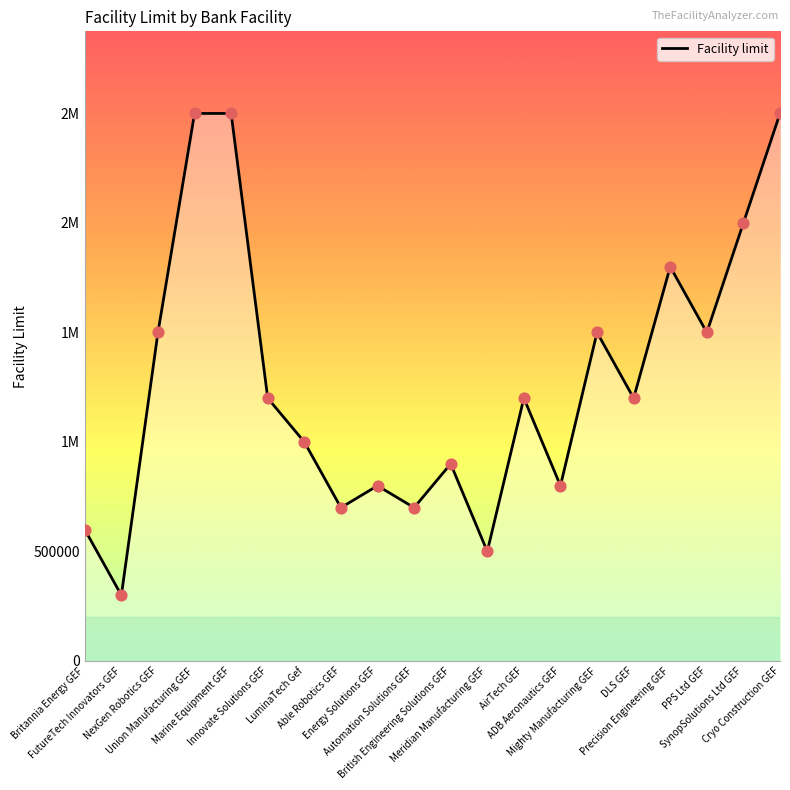

Between Automation Solutions GEF and Precision Engineering GEF, which is larger?

Precision Engineering GEF